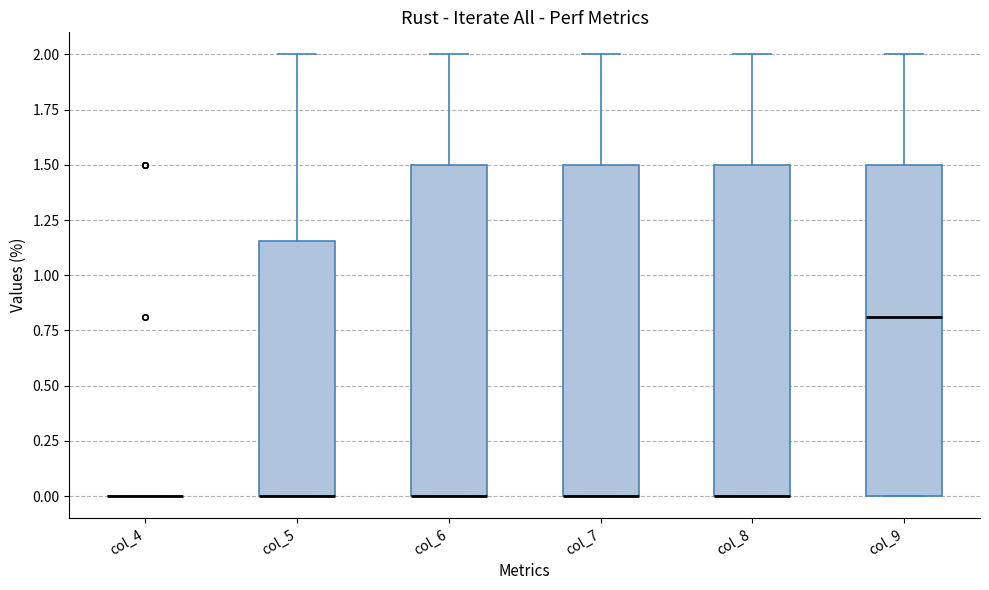

Where does the upper whisker of the box for col_6 end on the y-axis? The values are not printed on the chart, so give them approximately, as read against the axis.

2.00